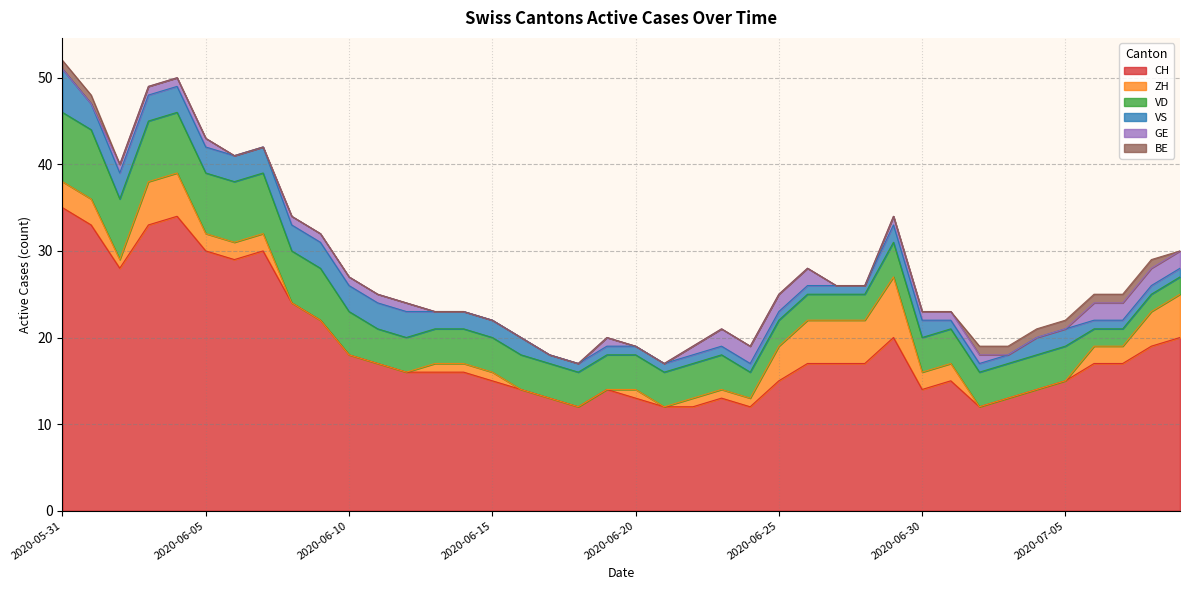

How many lines are shown in the chart?

6